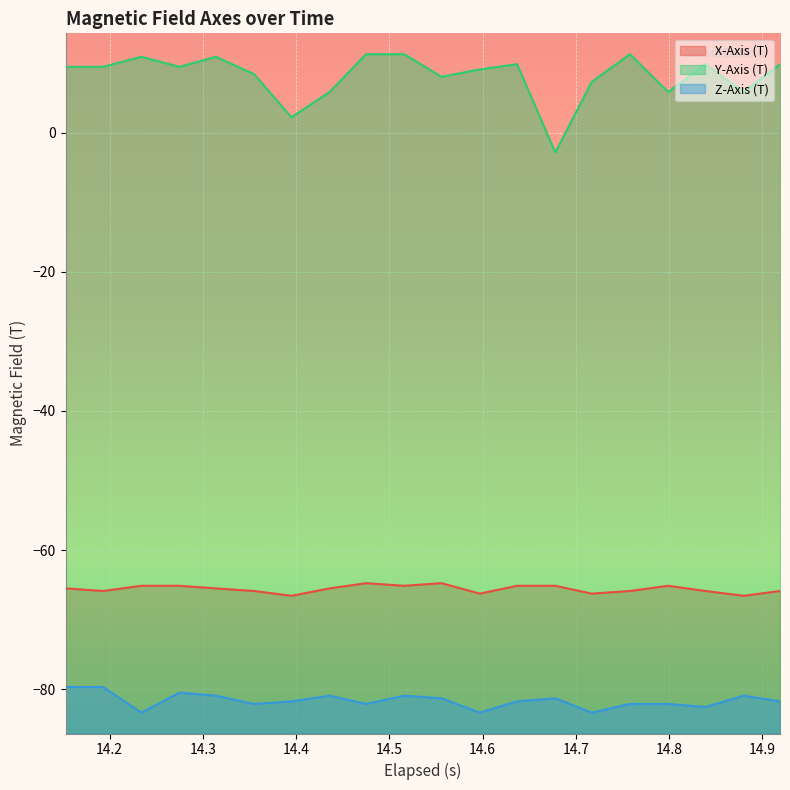

Which series has the largest total across all categories?

Y-Axis (T)